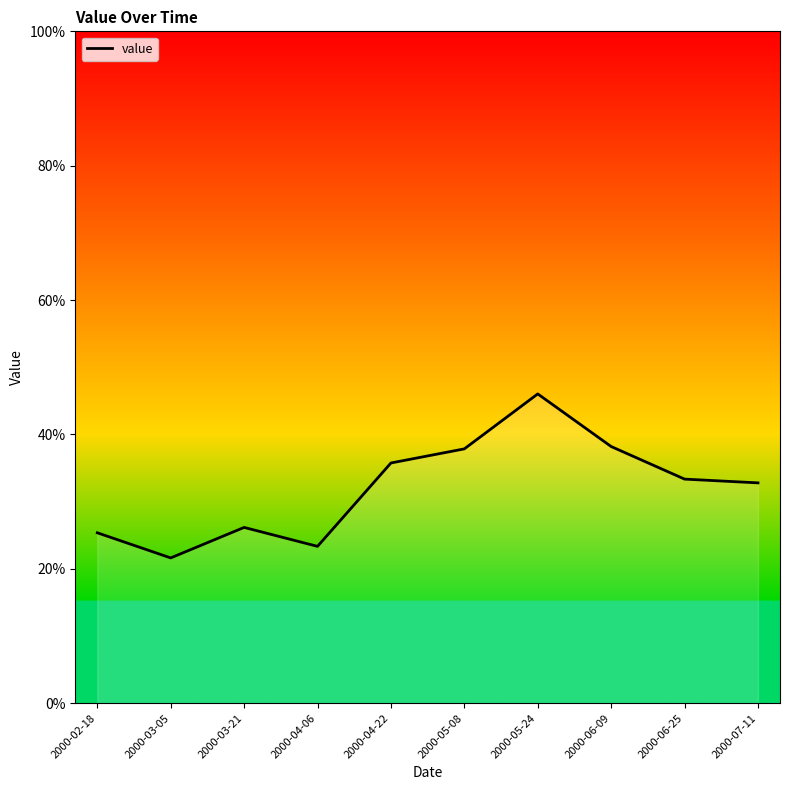

What is the greatest value displayed?

0.5